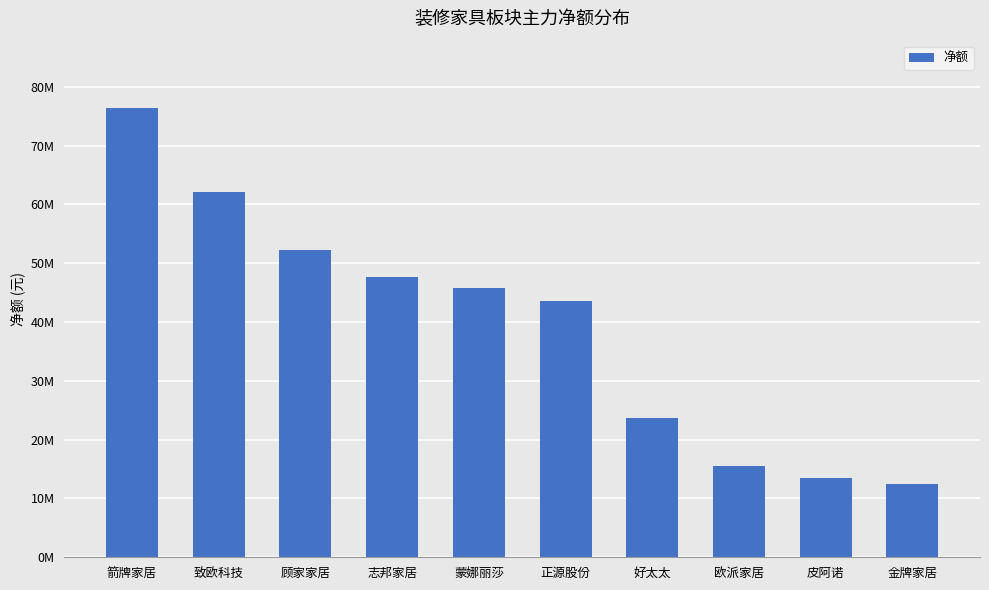

What is the change in value from 蒙娜丽莎 to 欧派家居?

-30305737